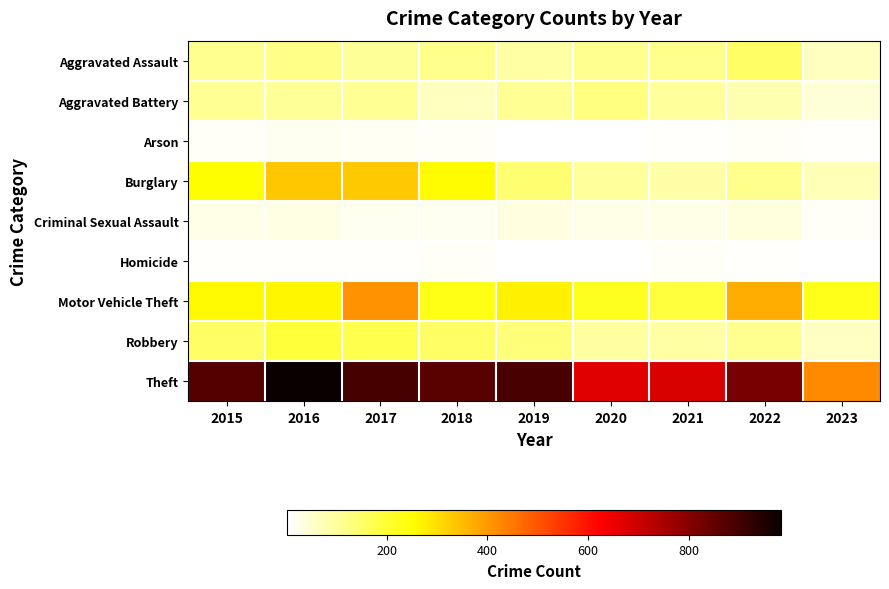

Rank the series by their maximum value, from lowest to highest.

Homicide, Arson, Criminal Sexual Assault, Aggravated Battery, Aggravated Assault, Robbery, Burglary, Motor Vehicle Theft, Theft